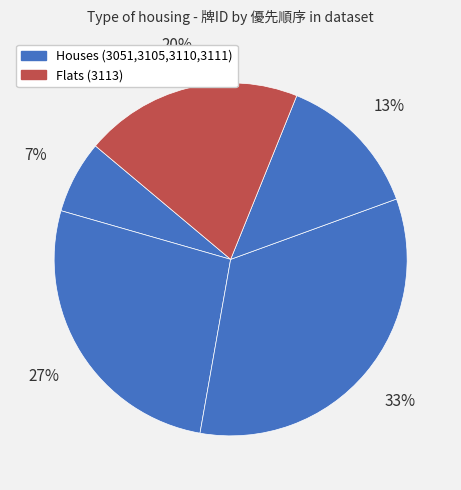

Count the number of slices in the pie.

5